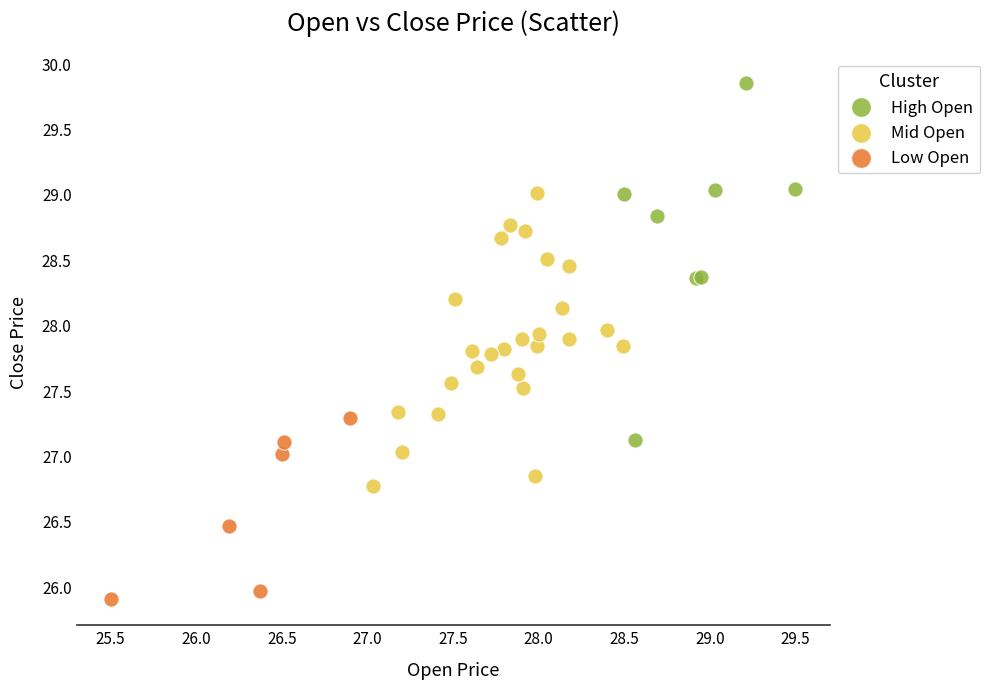

Which series contains the lowest Y value?

Low Open